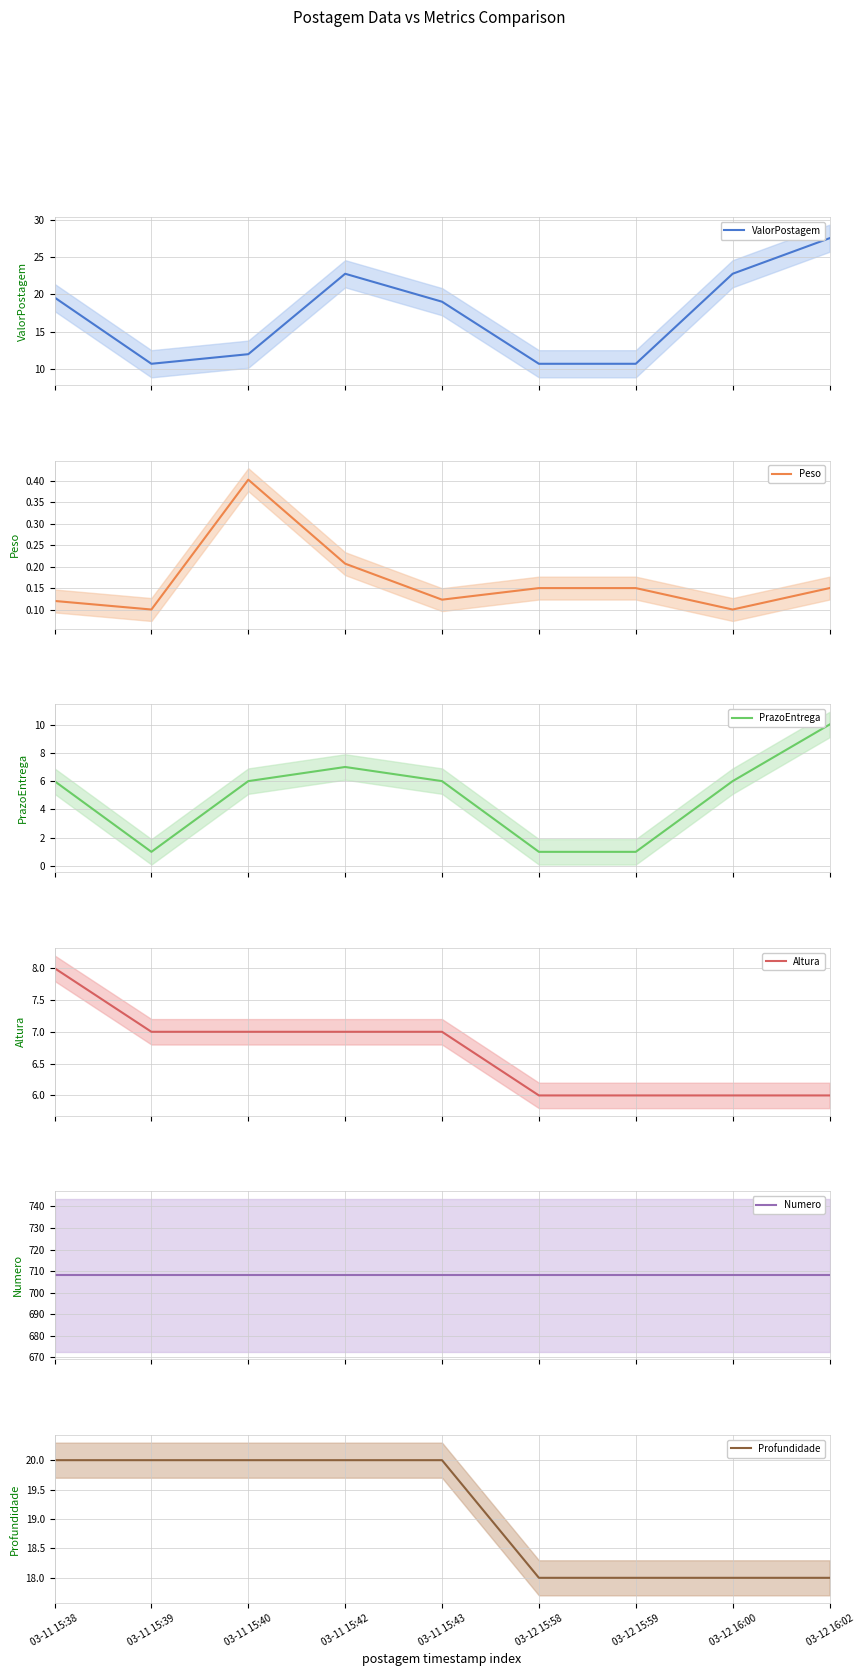

Which category has the highest value in the ValorPostagem series?

03-12 16:02